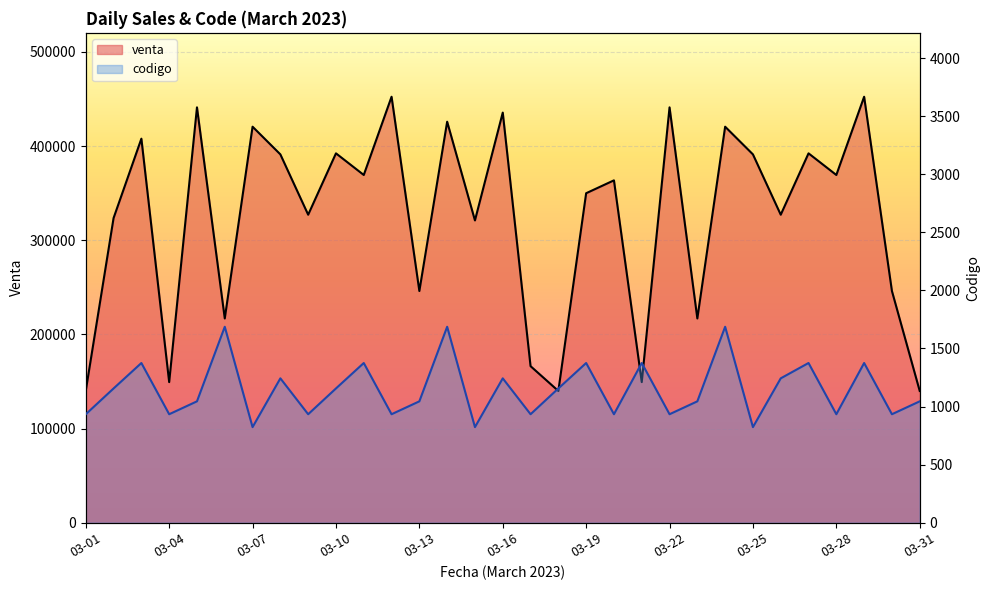

At which category does venta reach its first local peak?

03-03